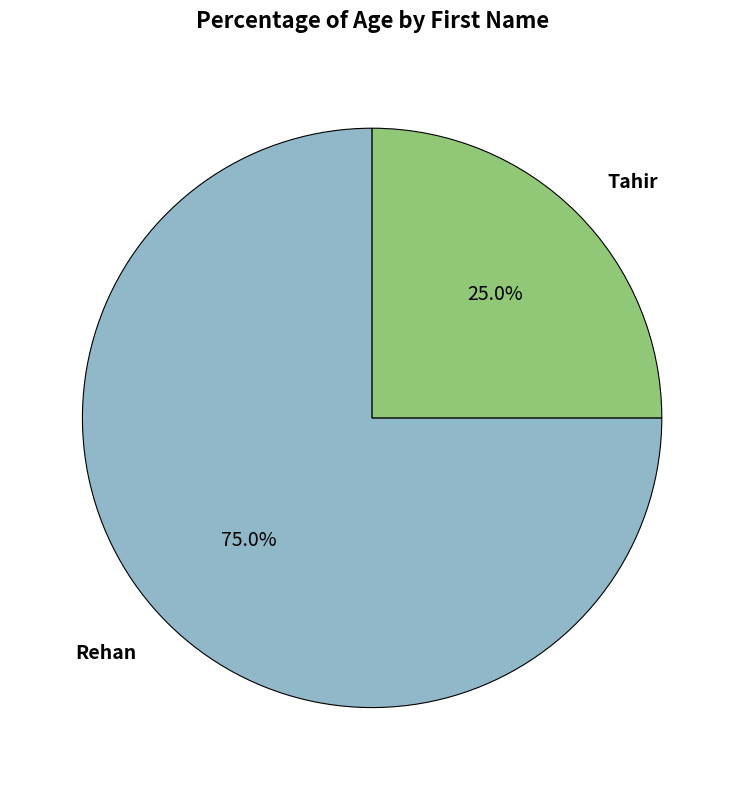

To the nearest percent, what portion does Tahir represent?

25%